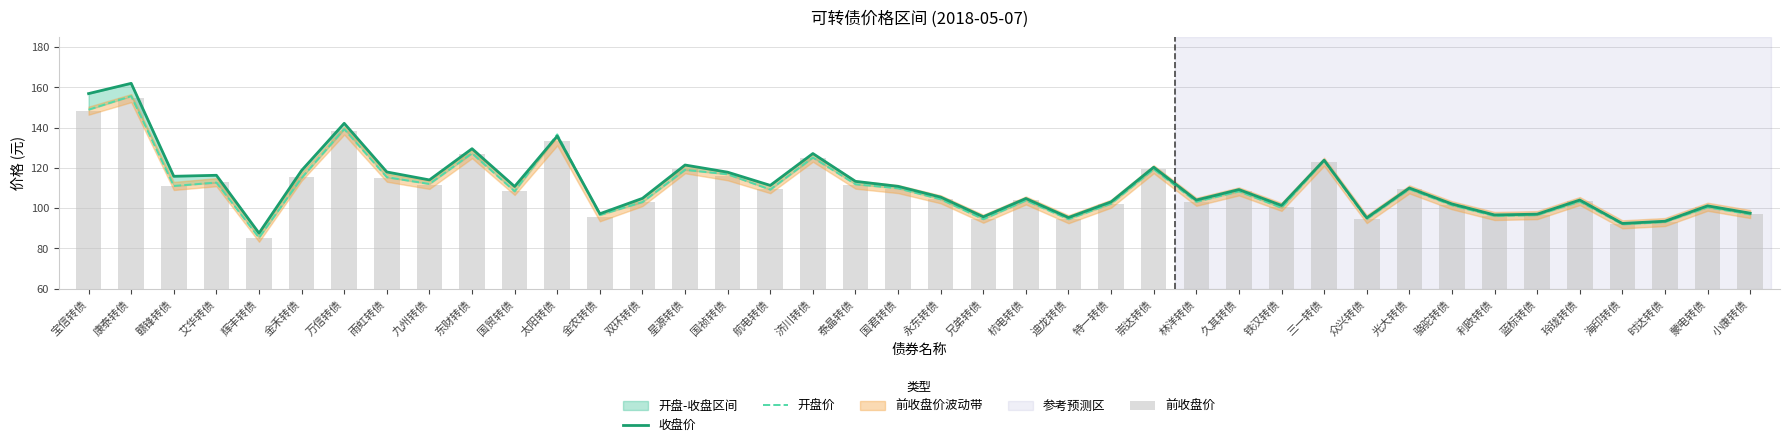

What is the difference between the second highest and second lowest values in the 开盘价 series?

56.9